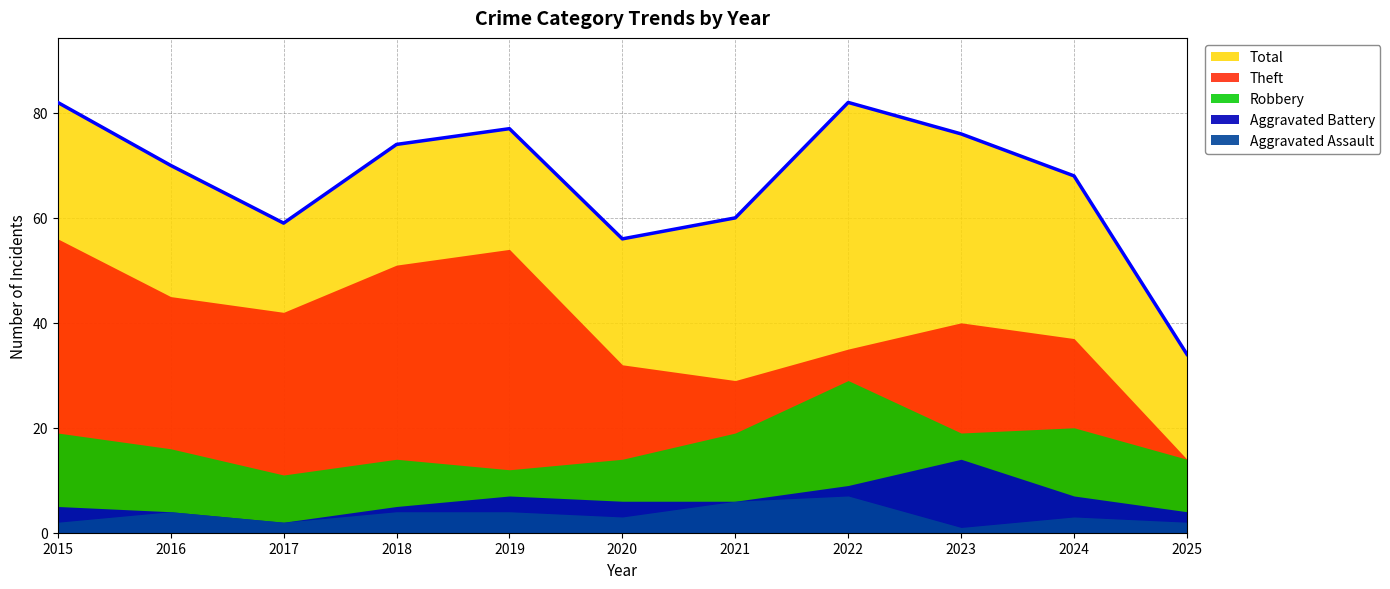

At which category is the sum across all series the highest?

2015